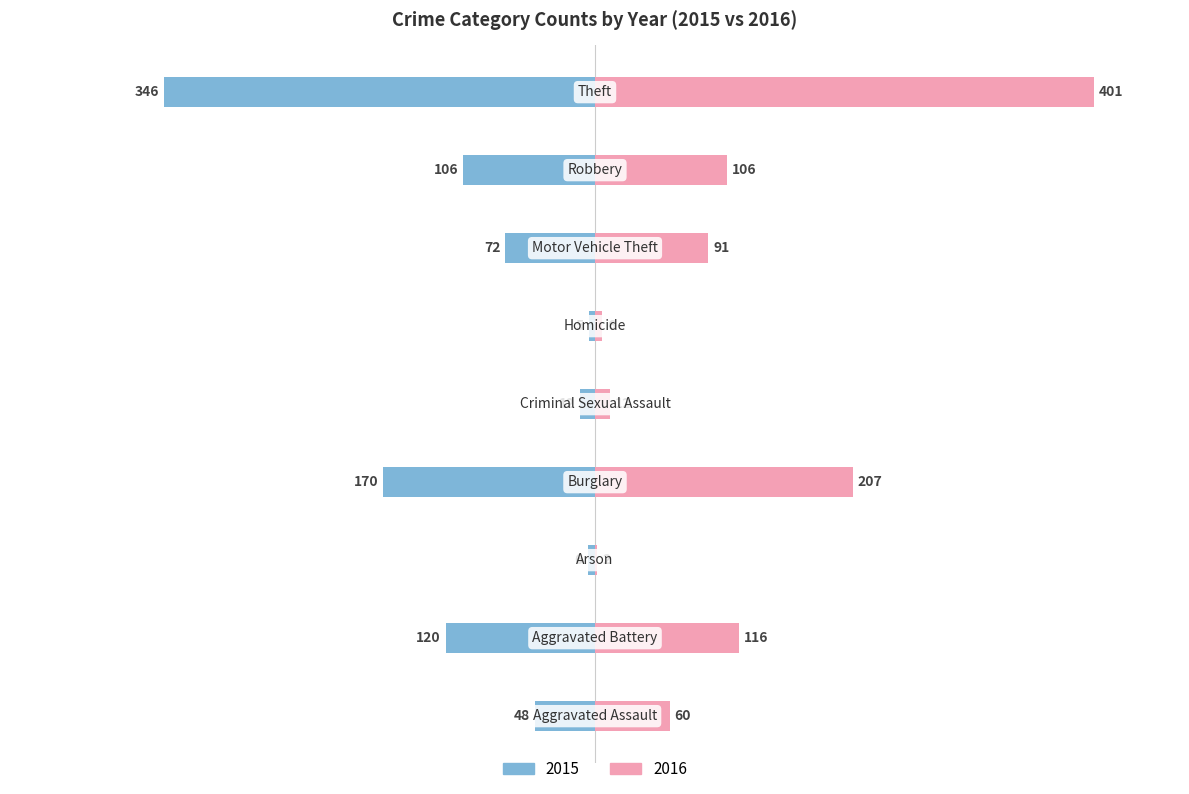

Where is 2015 nearest to the value -175?

Burglary